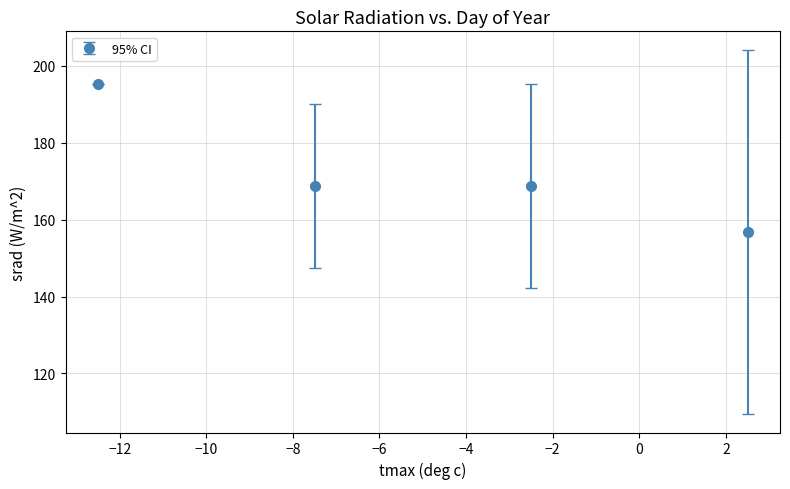

What is the smallest value displayed?

156.8